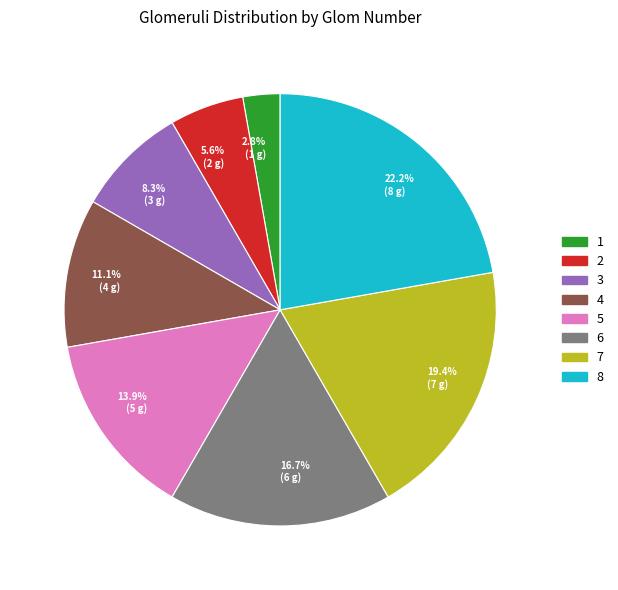

Approximately how many times larger is the value at 3 compared to 8?

0.4